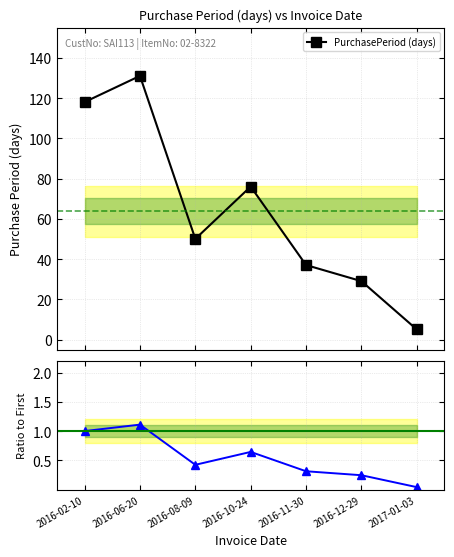

Reading left to right, what are all the values shown in this chart?

PurchasePeriod (days): 2016-02-10=118.0	2016-06-20=131.0	2016-08-09=50.0	2016-10-24=76.0	2016-11-30=37.0	2016-12-29=29.0	2017-01-03=5.0
Ratio: 2016-02-10=1.0	2016-06-20=1.1	2016-08-09=0.4	2016-10-24=0.6	2016-11-30=0.3	2016-12-29=0.2	2017-01-03=0.0